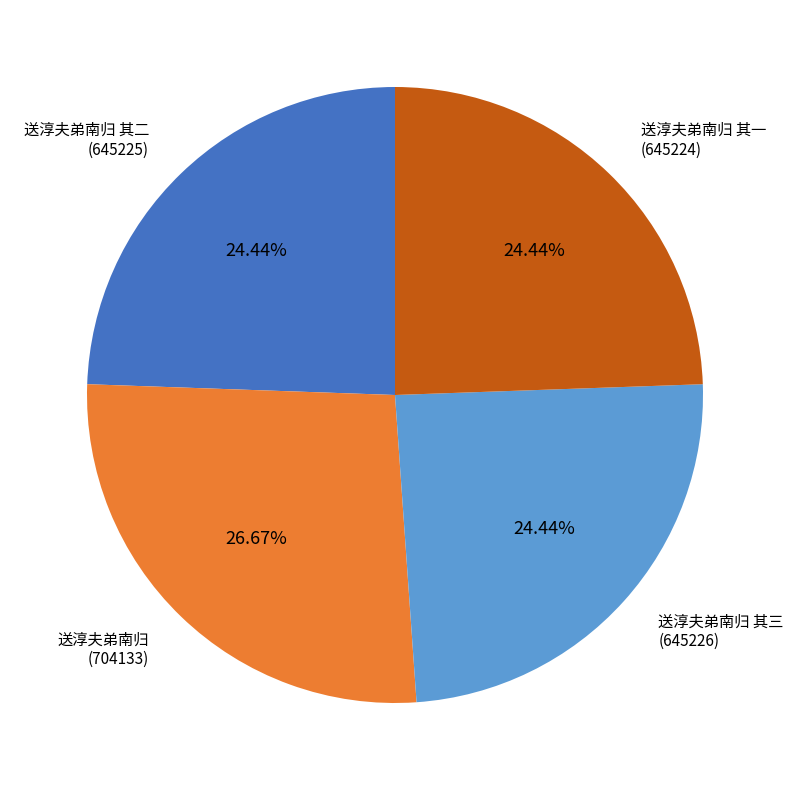

How much of the chart is everything except 送淳夫弟南归 其一?

75.6%